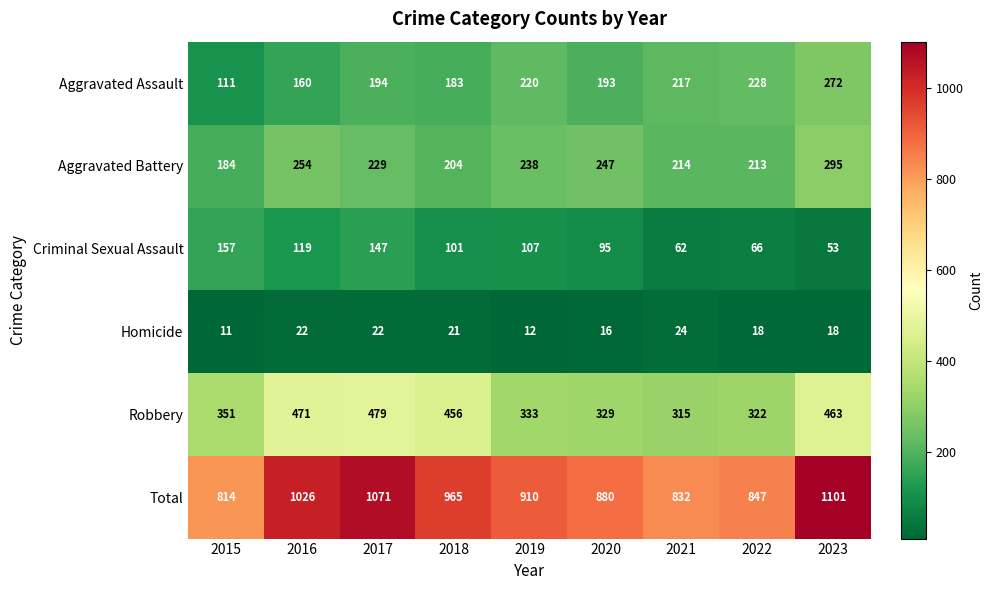

What is the spread (max minus min) of values at 2015?

803